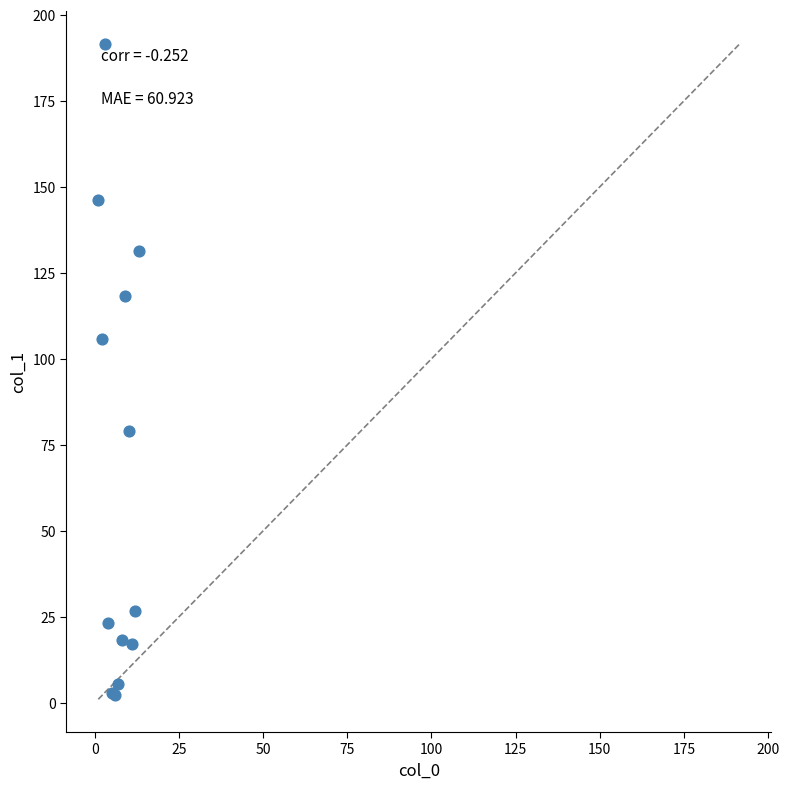

What Y value in the scatter plot is closest to 96?

105.8